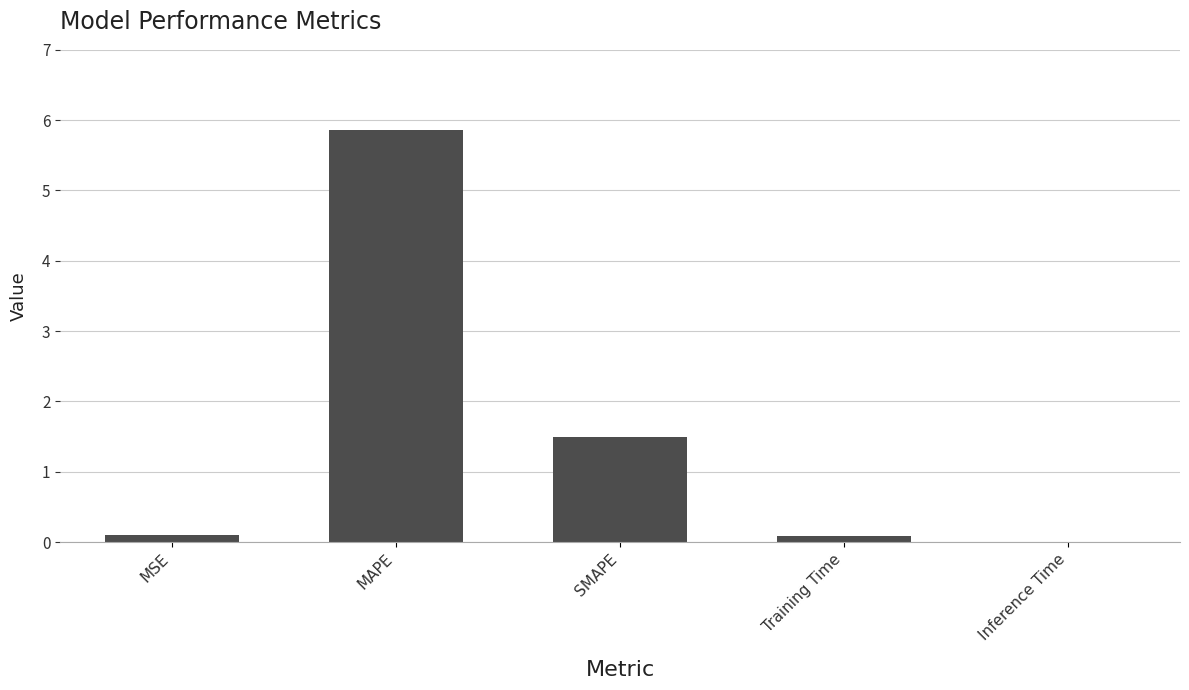

The chart shows a value of 1.5 at SMAPE. True or false?

True